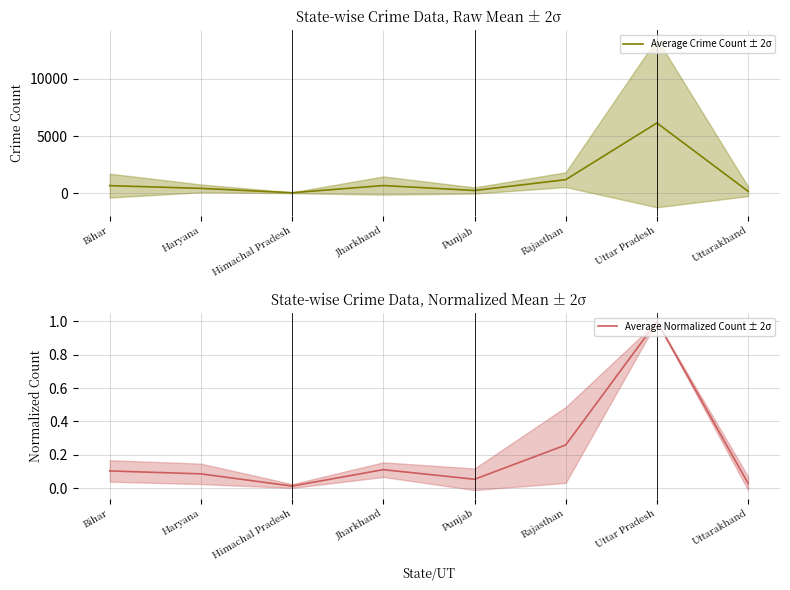

Which series has the largest range (max minus min)?

Average Crime Count ± 2σ